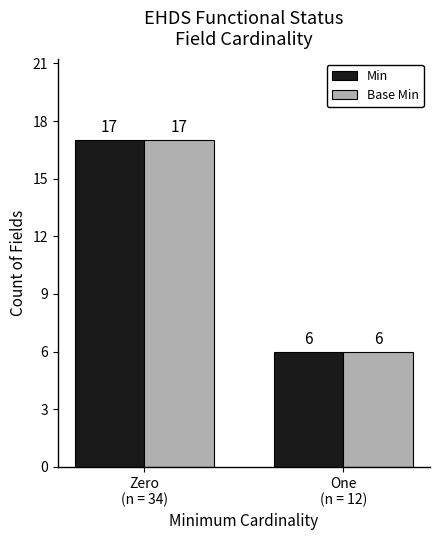

Reading left to right, list all the values displayed in this chart.

Min: 17	6
Base Min: 17	6